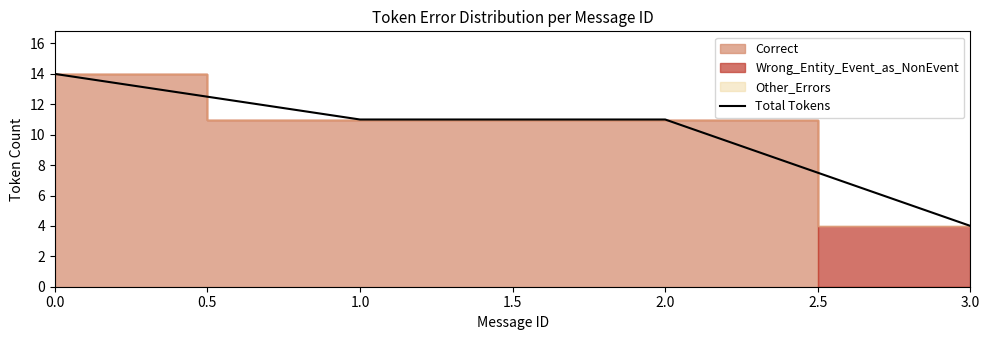

How many values are below 11?

1